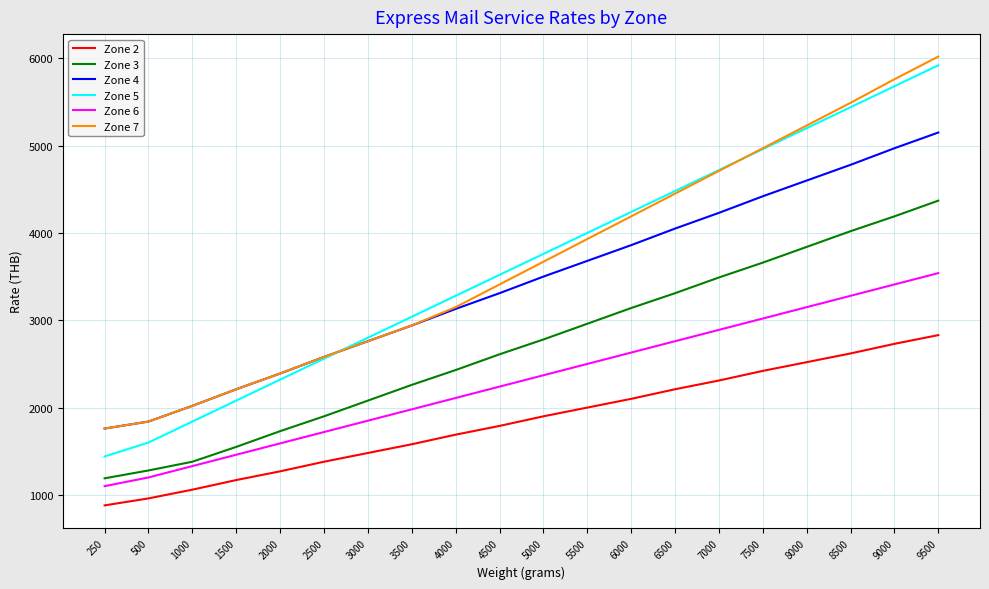

What value does the Zone 5 series have at 250, to the nearest 10?

1440